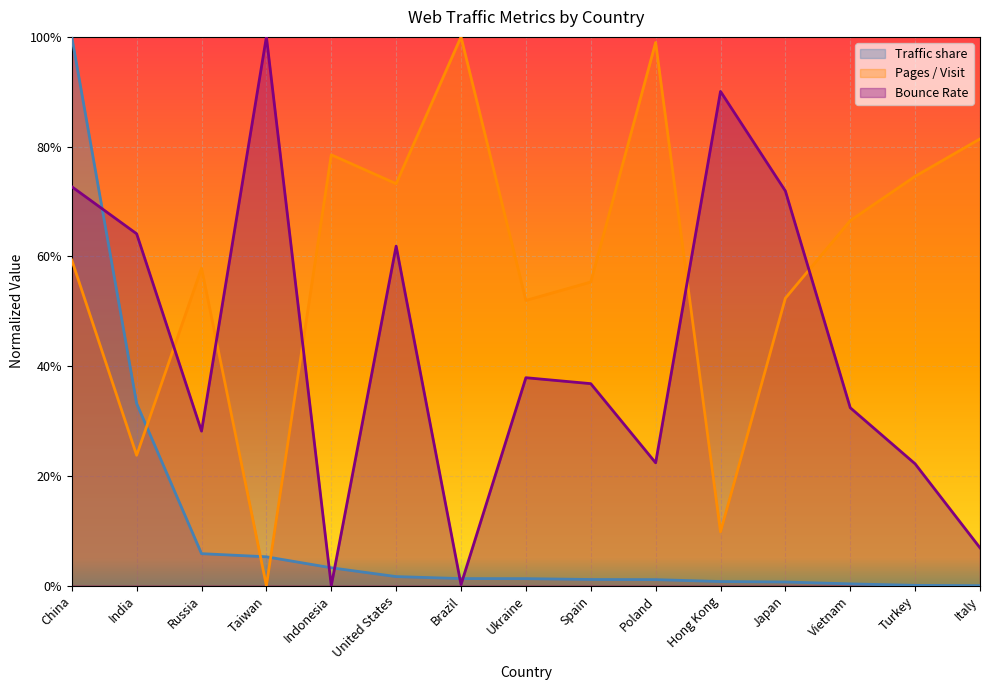

List the labels in order of Traffic share value, smallest first.

Italy, Turkey, Vietnam, Japan, Hong Kong, Poland, Spain, Ukraine, Brazil, United States, Indonesia, Taiwan, Russia, India, China